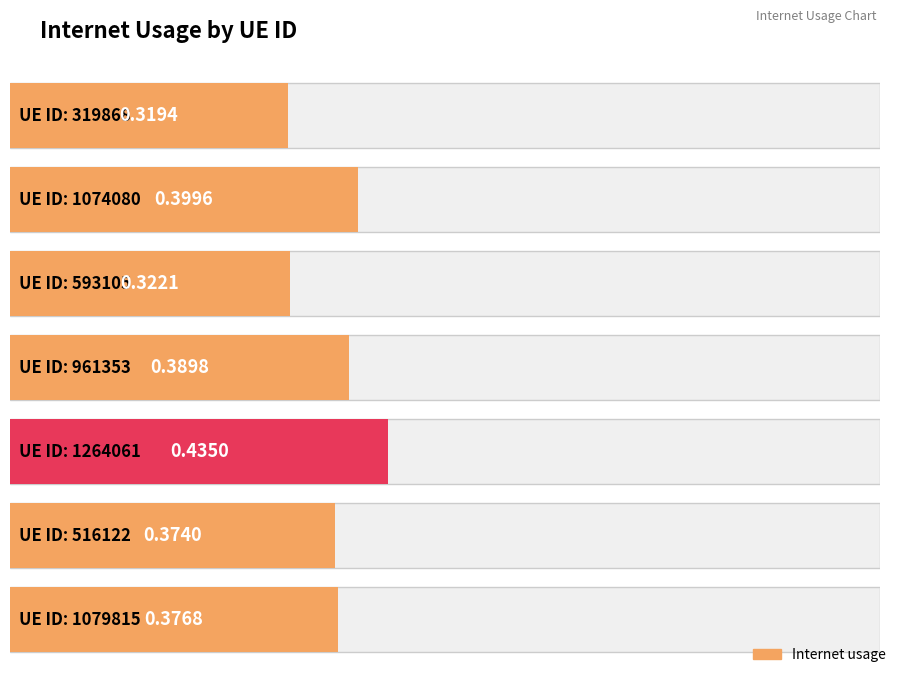

What is the approximate value at 1264061?

0.4